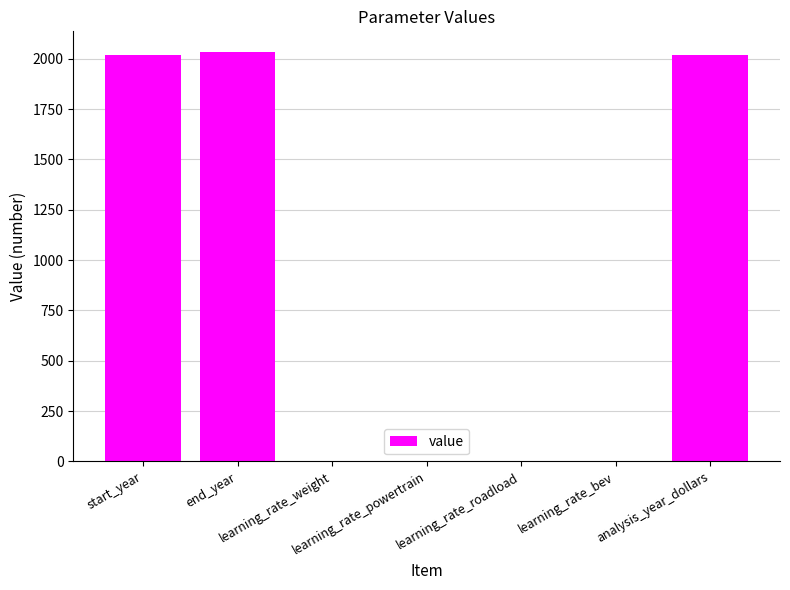

What is the maximum value shown in the chart?

2035.0